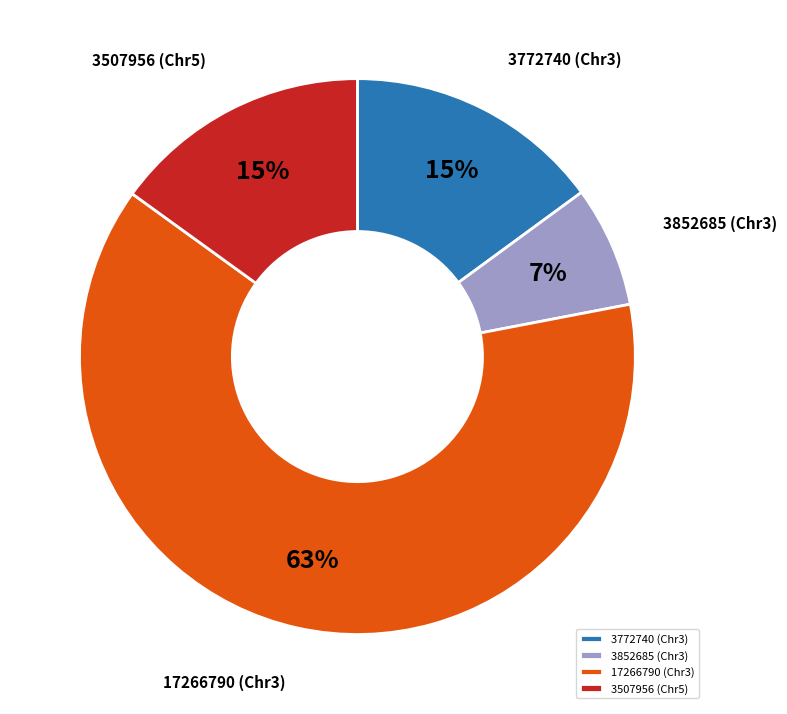

Combined, do 3772740 (Chr3) and 3507956 (Chr5) account for over 50%?

No